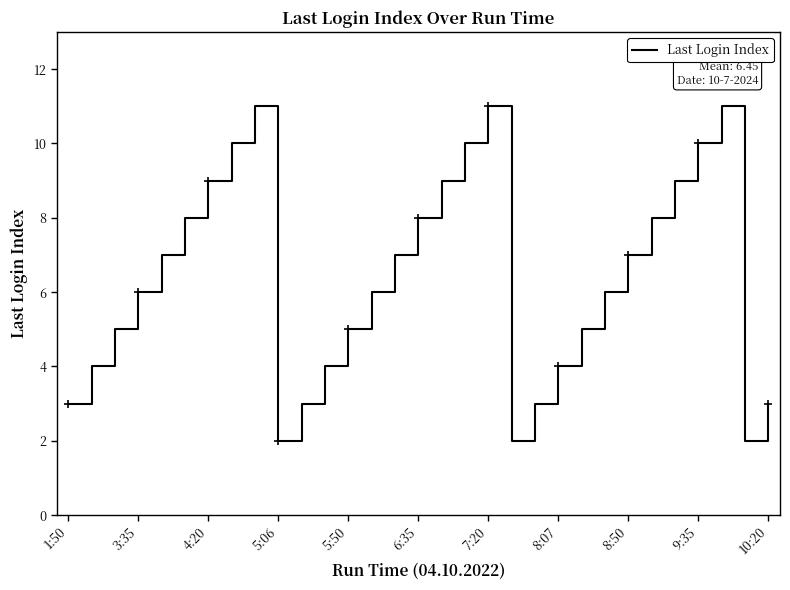

What is the difference between the maximum and minimum values?

9